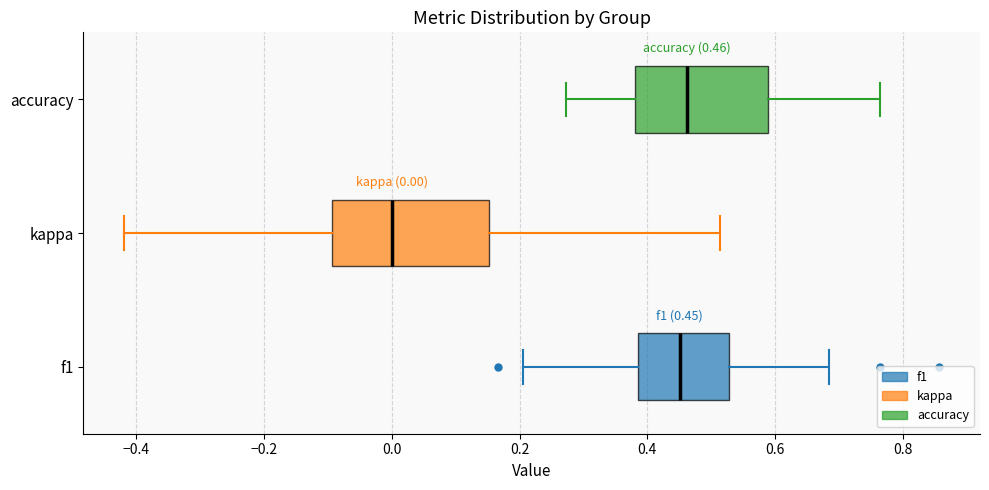

Which box's median line is the furthest to the left?

kappa